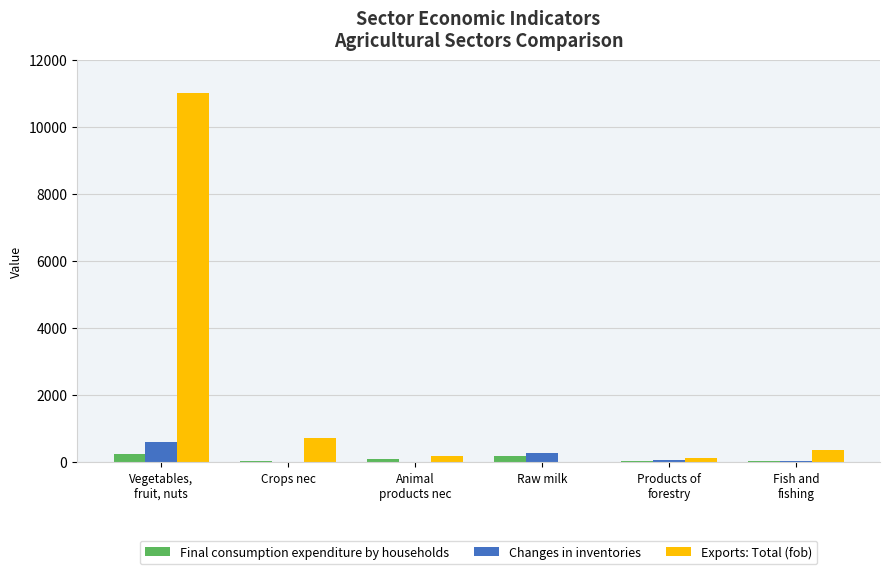

What is the highest value of the Exports: Total (fob) series?

11016.1